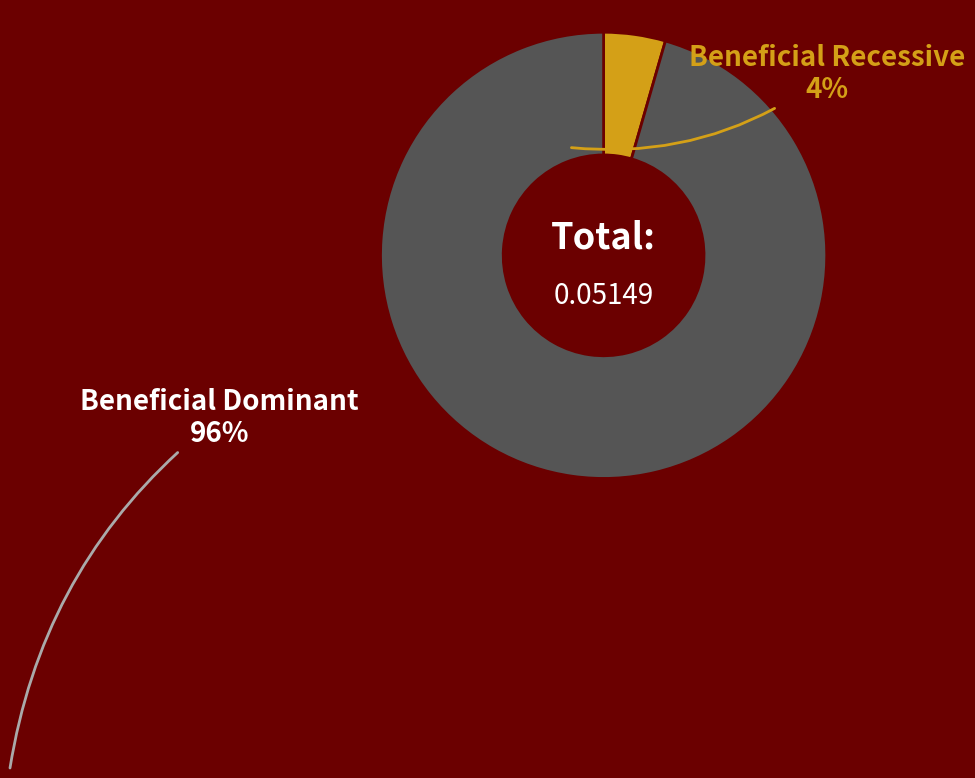

Which category has the biggest portion of the pie?

Beneficial Dominant